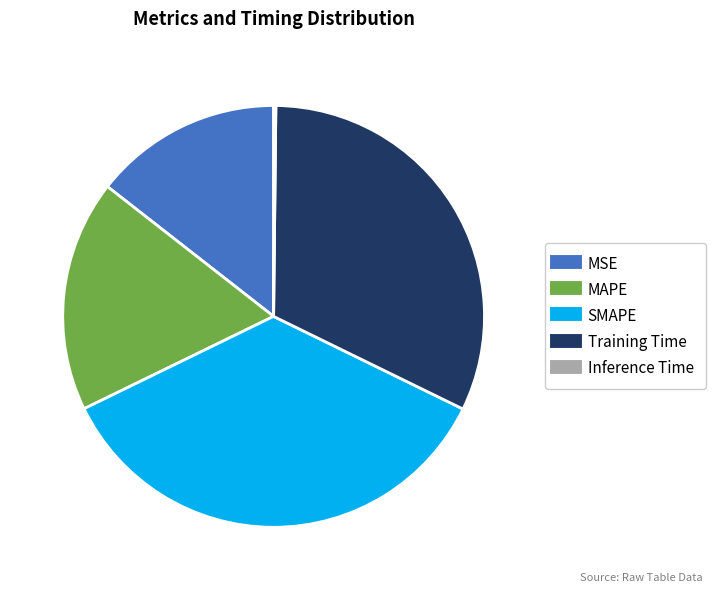

Approximately how many times larger is the value at Training Time compared to SMAPE?

0.9